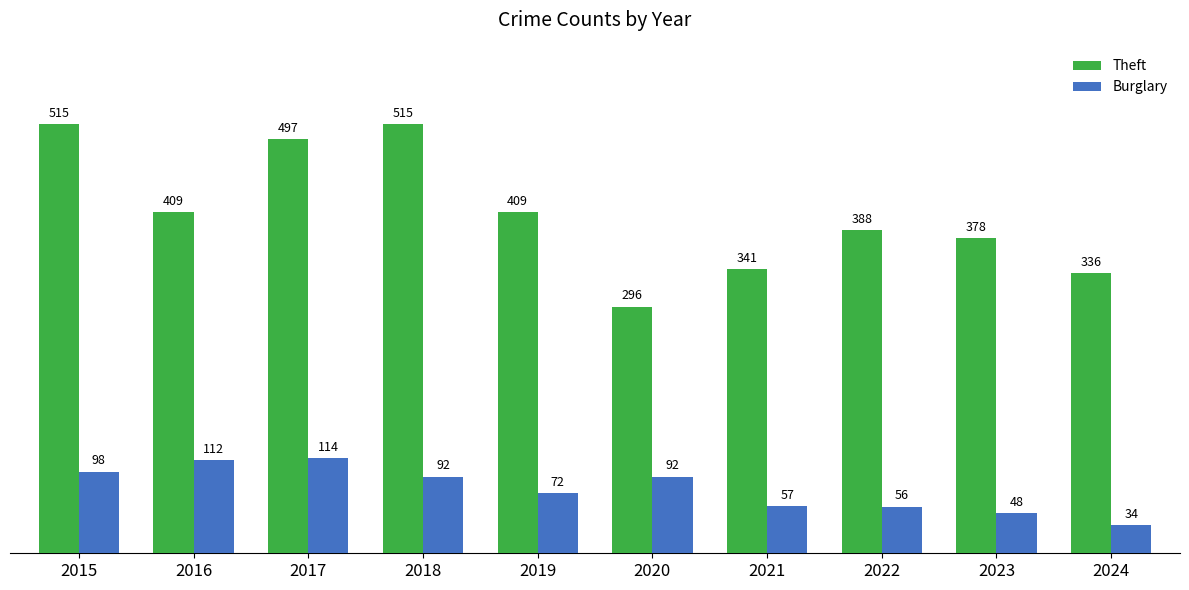

At which label does Burglary reach its minimum?

2024